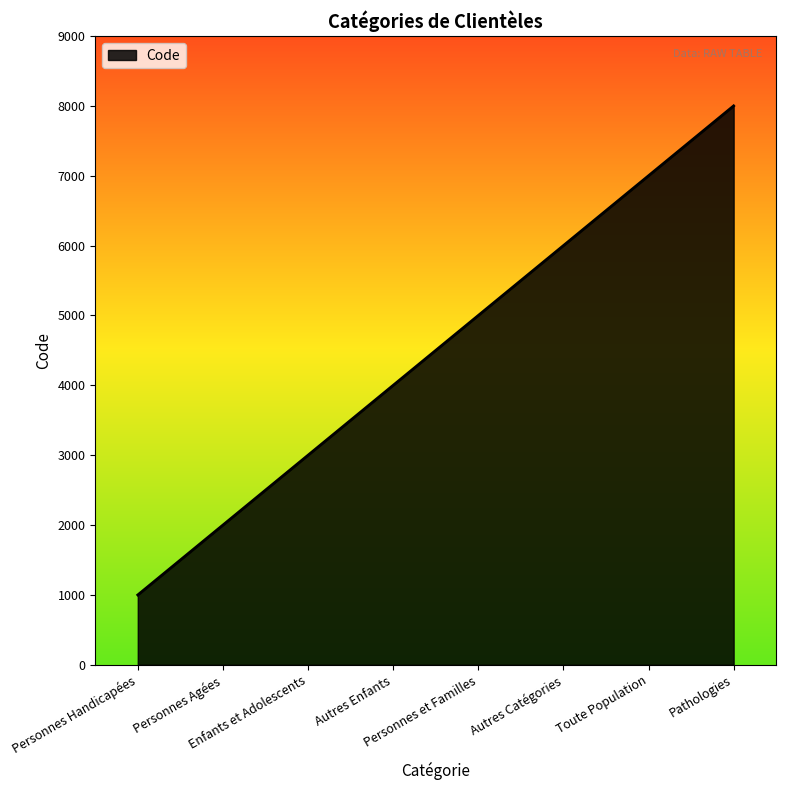

Which label corresponds to the largest value in the chart?

Pathologies